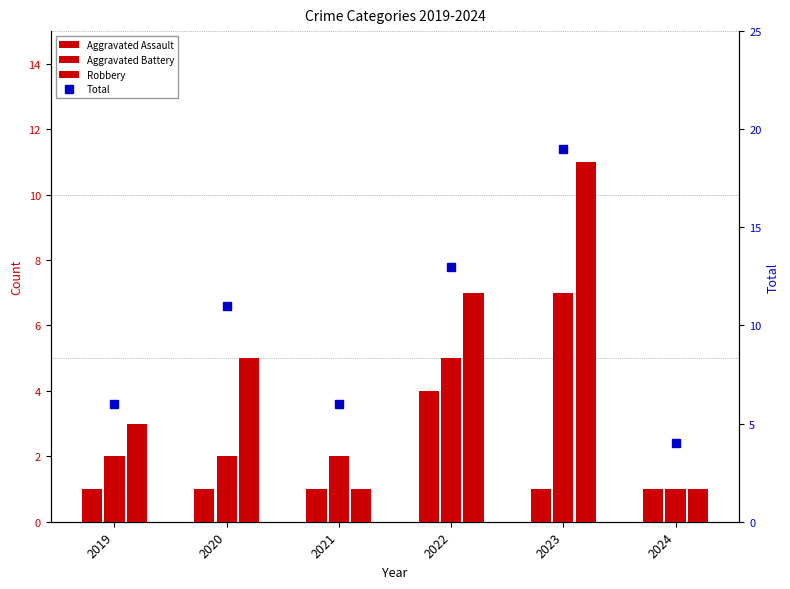

How many bars are there in total?

24